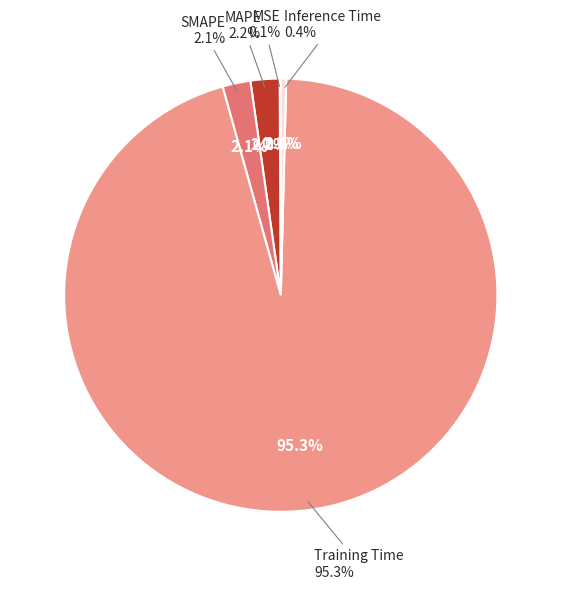

Which has a higher value, Training Time or SMAPE?

Training Time